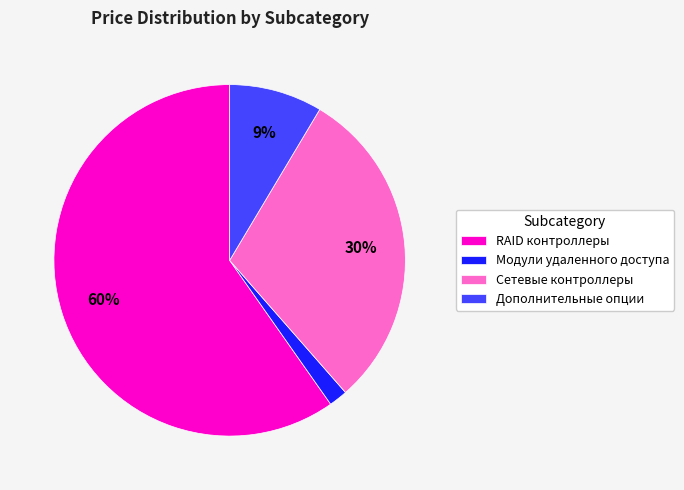

Do Дополнительные опции and Модули удаленного доступа together represent more than half of the pie?

No